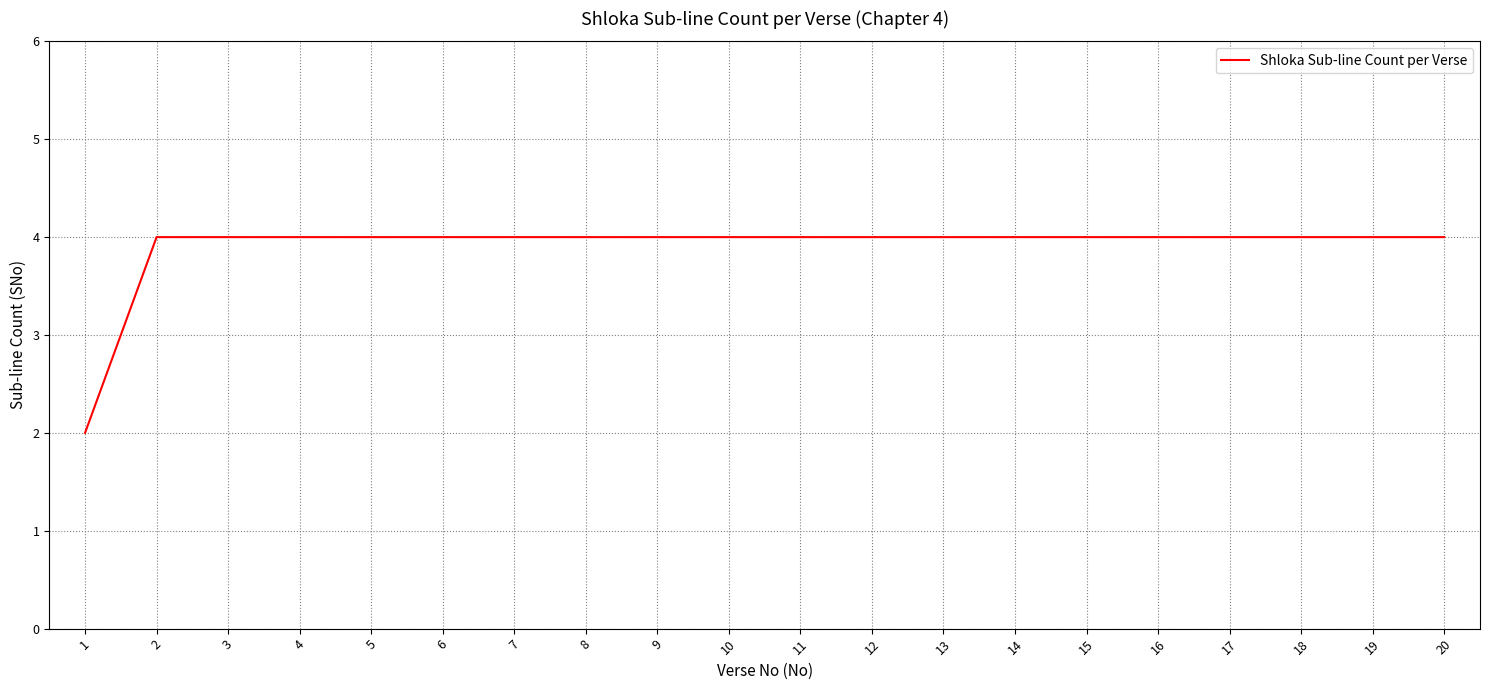

What is the maximum value shown in the chart?

4